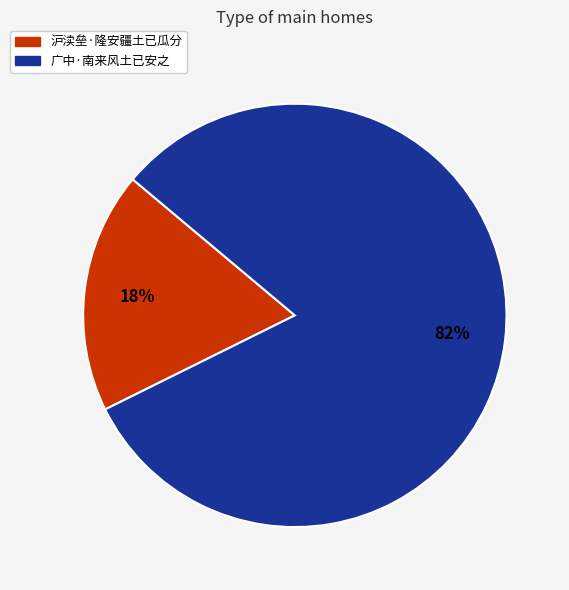

How many segments does this pie chart have?

2